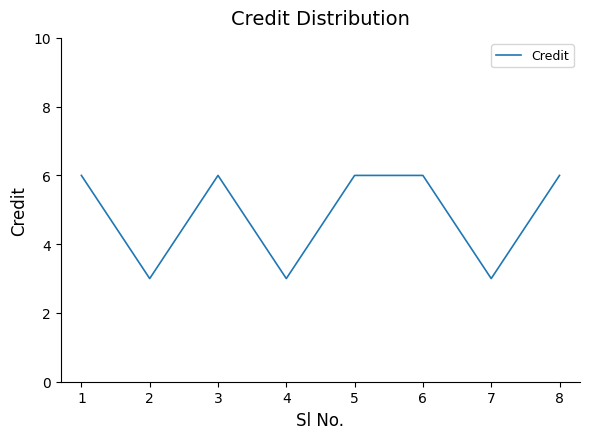

Reading right to left, list all the values displayed in this chart.

8=6	7=3	6=6	5=6	4=3	3=6	2=3	1=6